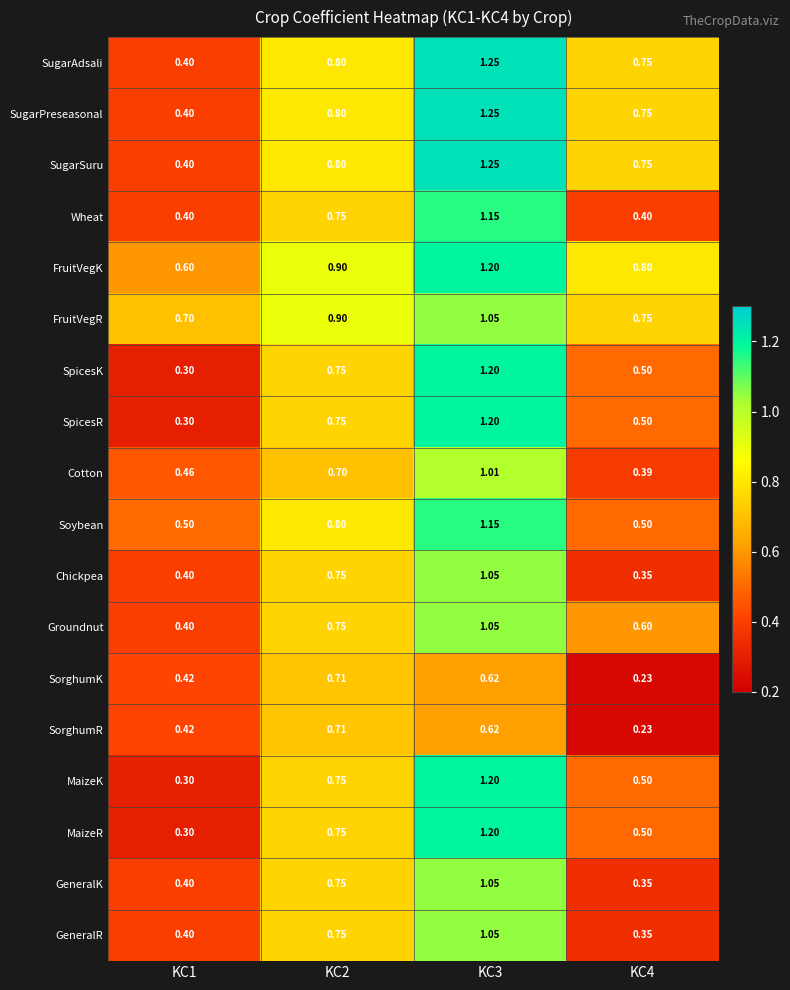

Which series has the largest total across all categories?

FruitVegK